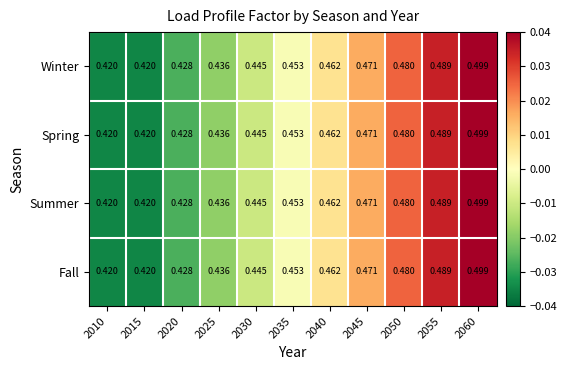

Is the value of Fall at 2035 greater than the value of Summer at 2040?

No